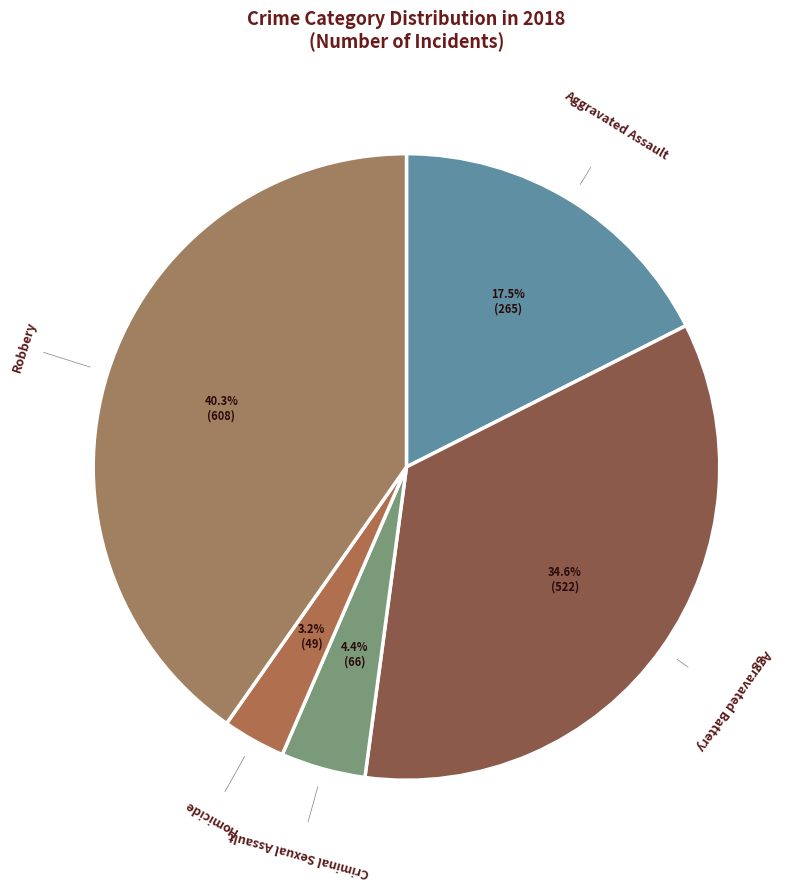

Which category has the smallest portion of the pie?

Homicide